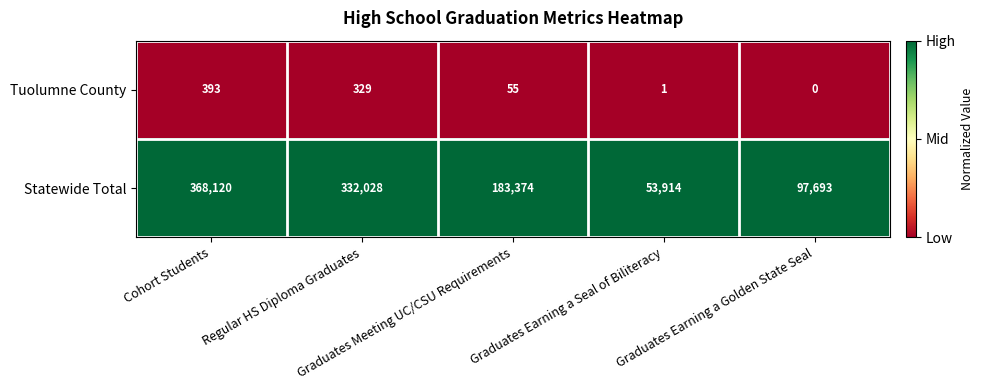

At which category is the sum across all series the highest?

Cohort Students